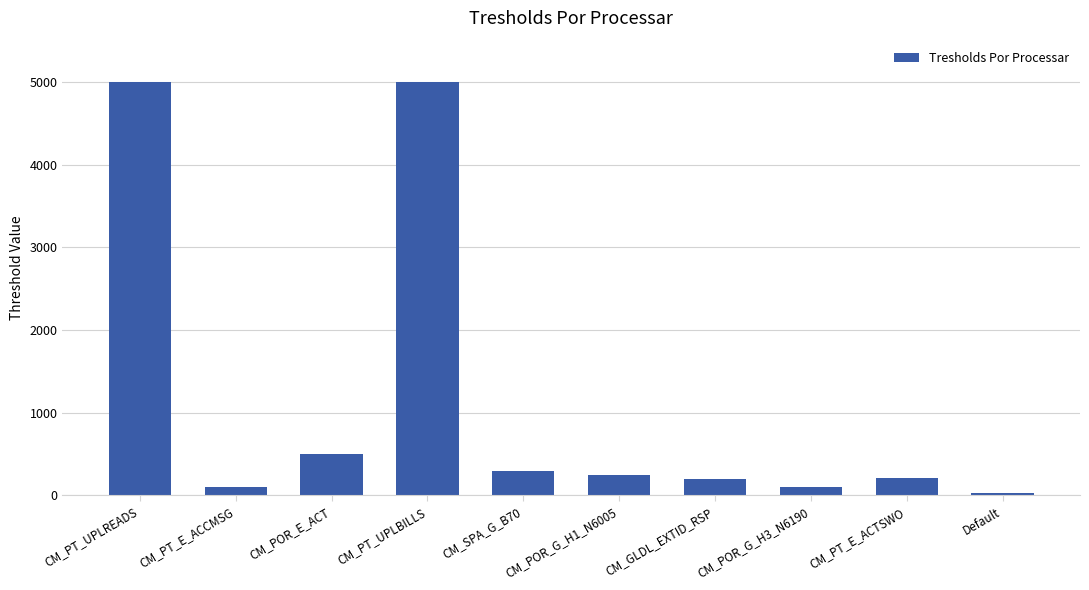

What is the label of the 5th bar from the right?

CM_POR_G_H1_N6005